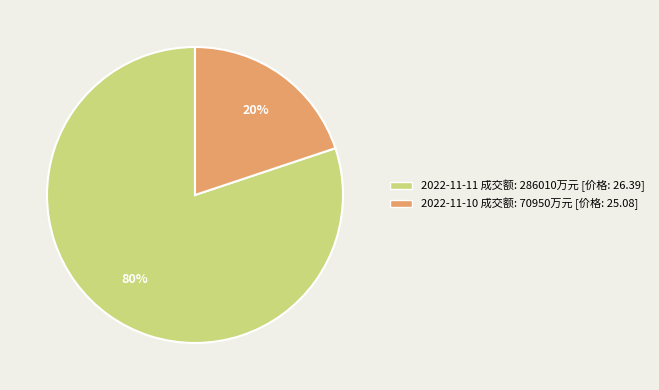

To the nearest percent, what portion does 2022-11-11 成交额: 286010万元 [价格: 26.39] represent?

80%